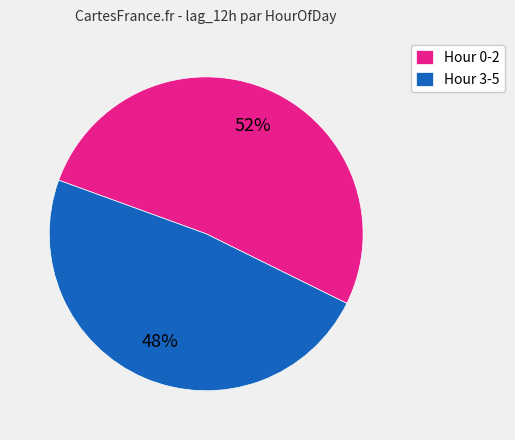

Is there any slice that represents more than half of the pie?

Yes